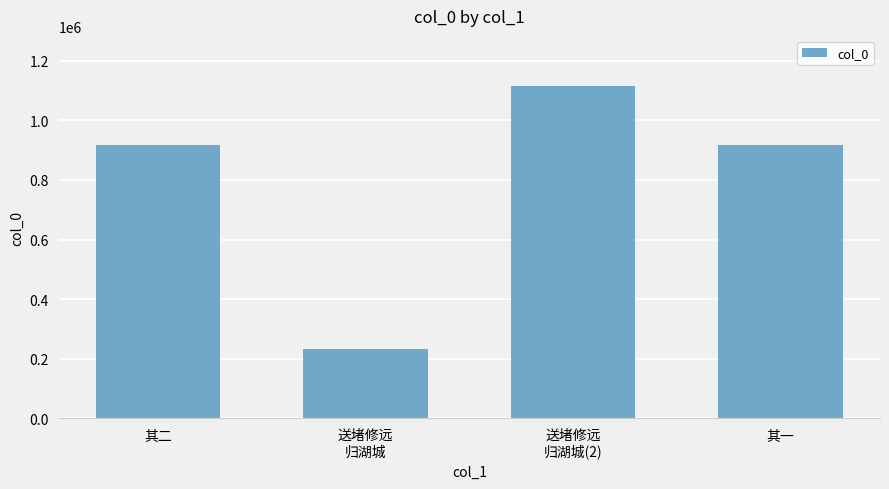

What position from the right is 送堵修远
归湖城?

3